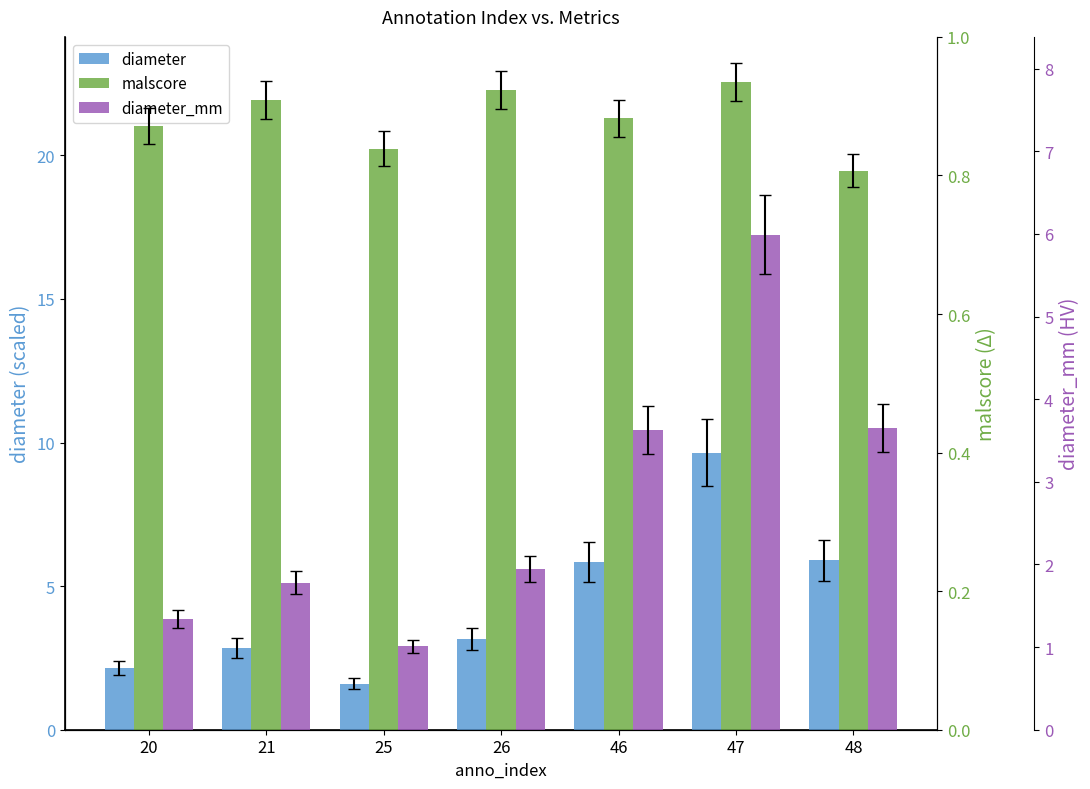

Rank the series by their average value, from lowest to highest.

malscore, diameter_mm, diameter